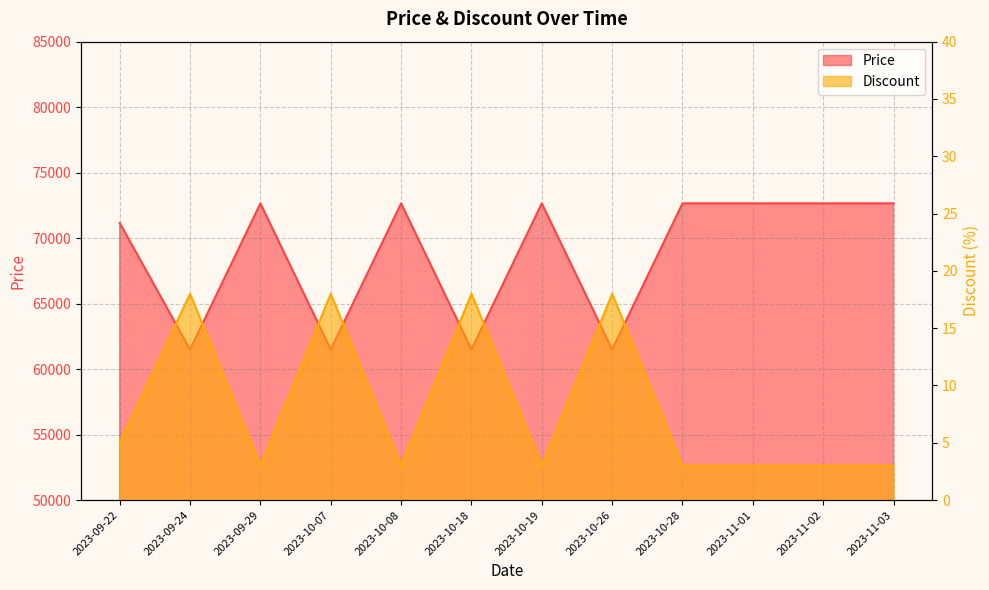

Between 2023-10-26 and 2023-11-03, which series saw the biggest shift?

Price